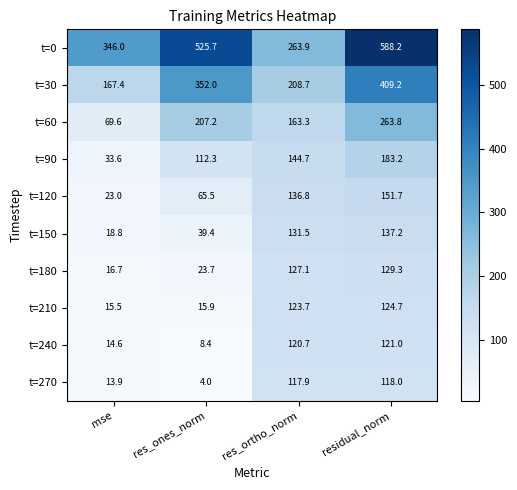

What value does the t=90 series have at res_ones_norm?

112.3